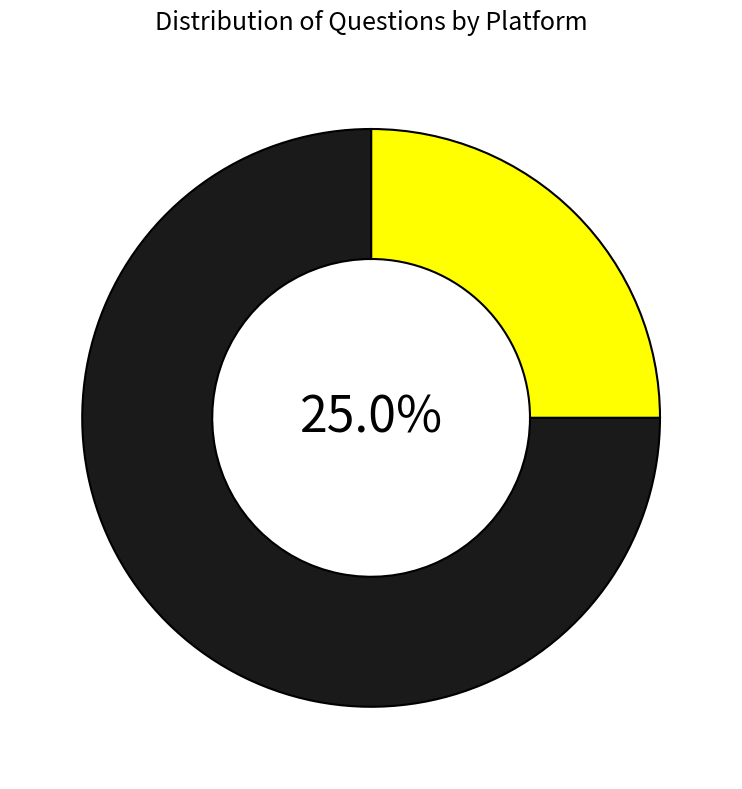

Does any single category account for the majority?

Yes